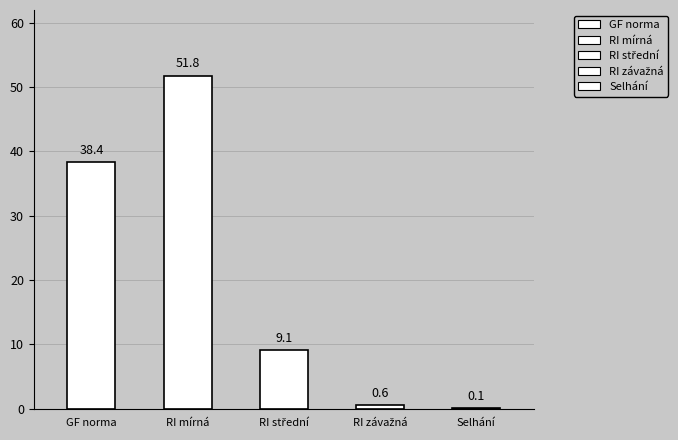

What is the change in value from GF norma to Selhání?

-38.3